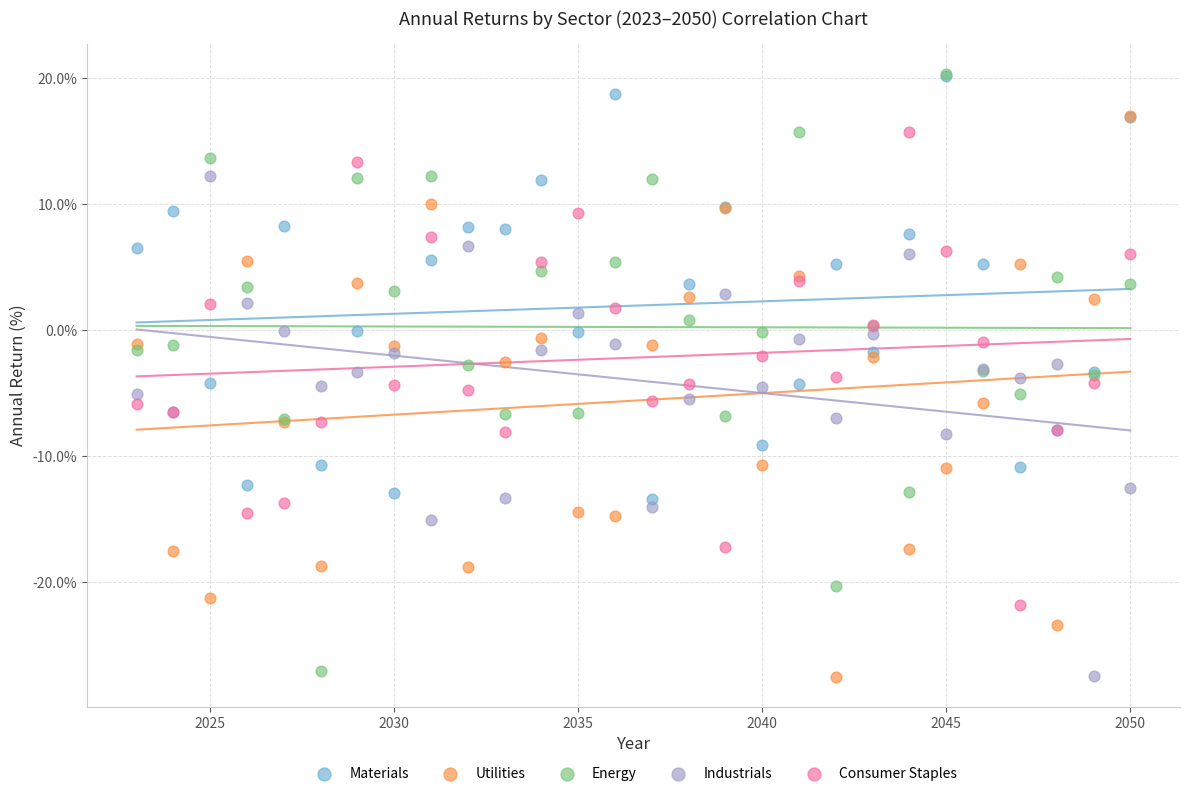

What are all the series names shown in the legend?

Materials, Utilities, Energy, Industrials, Consumer Staples